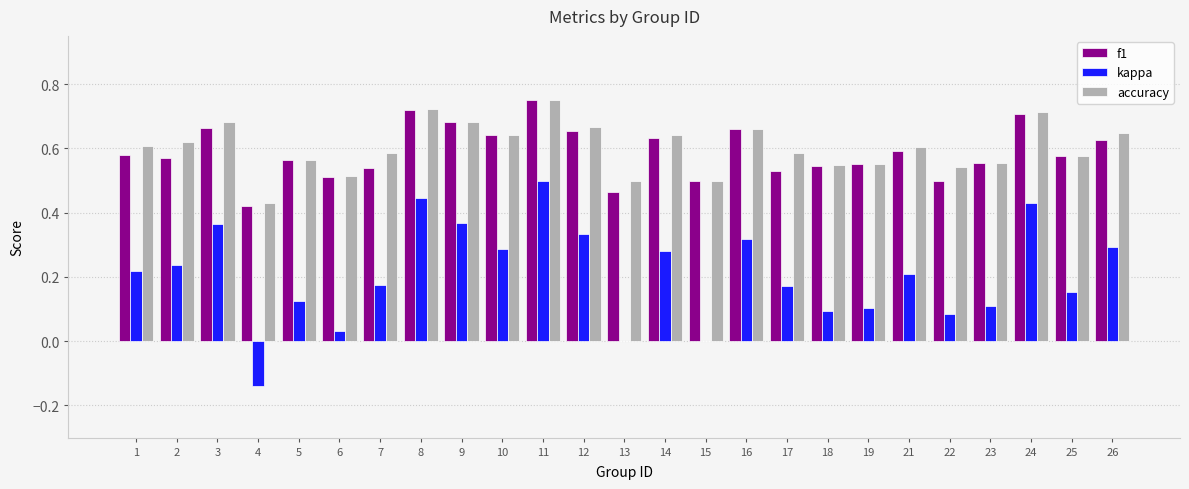

What is the sum of all kappa values?

5.2